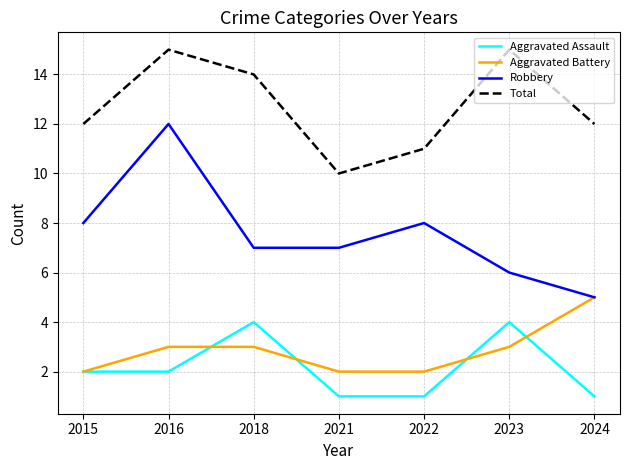

What is the total value across all series at 2022?

22